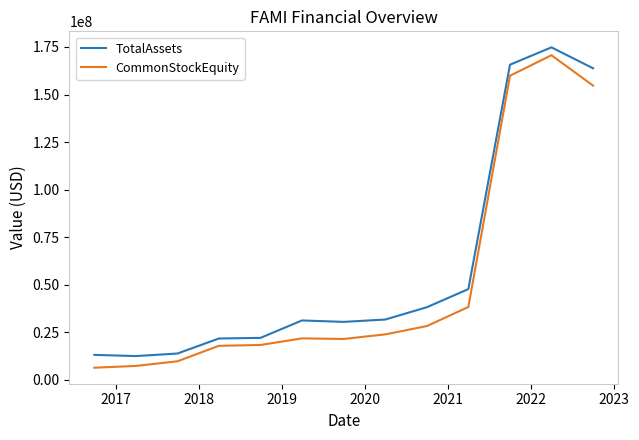

What is the maximum value shown in the chart?

174798255